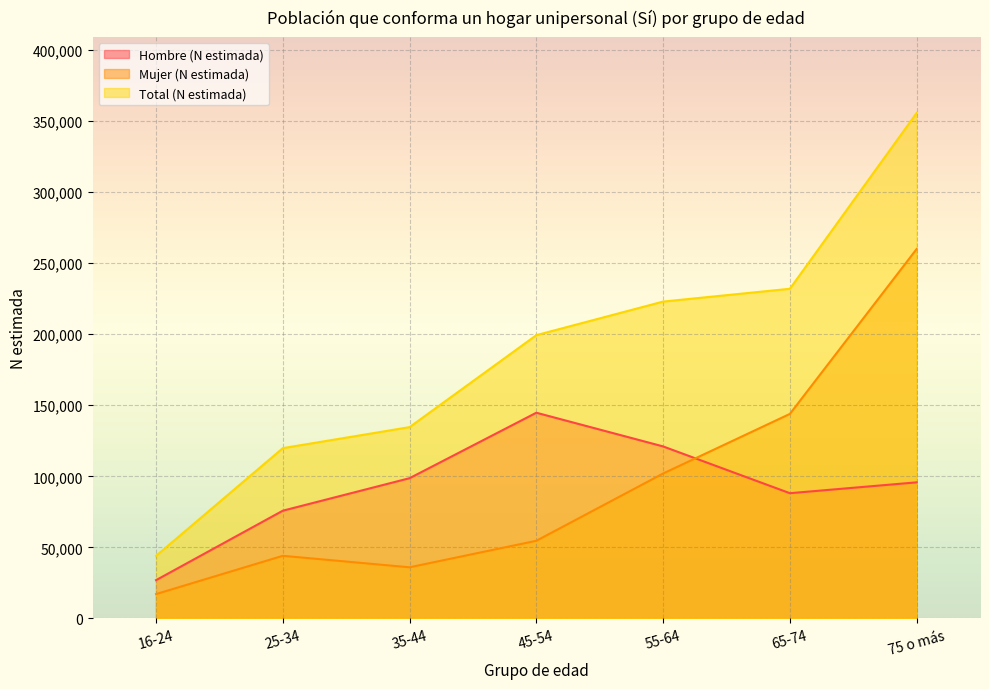

What is the difference between the Hombre (N estimada) values at 55-64 and 75 o más?

25292